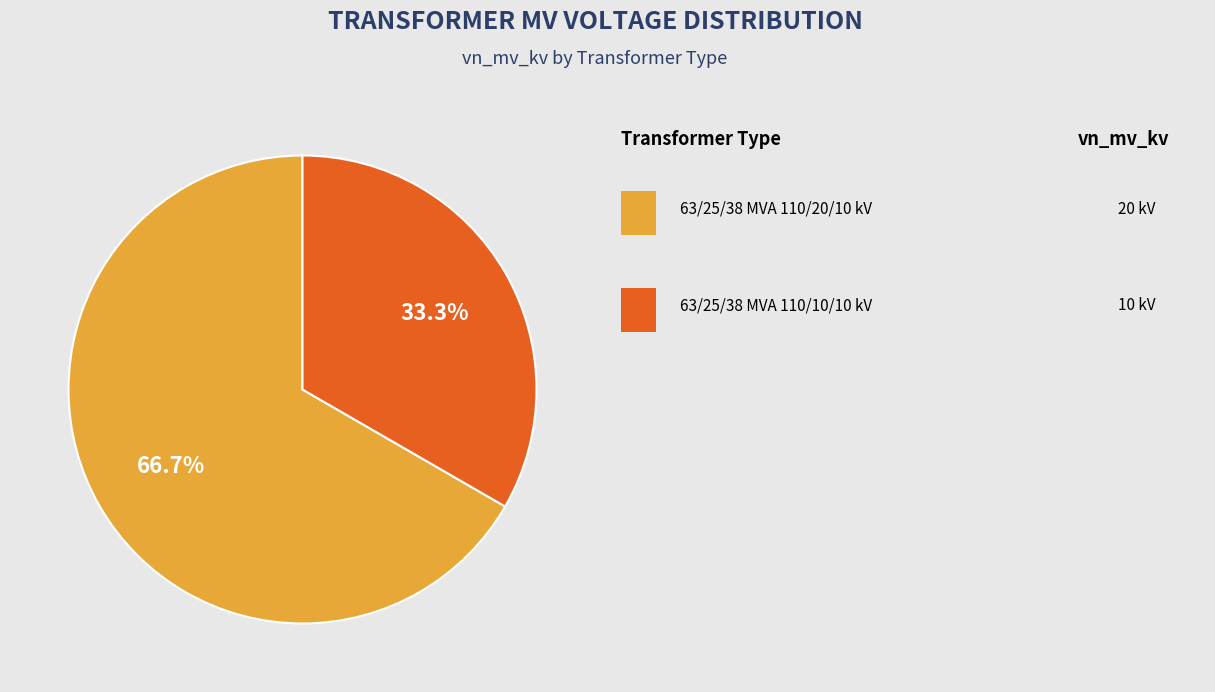

Is there a majority slice in this chart?

Yes